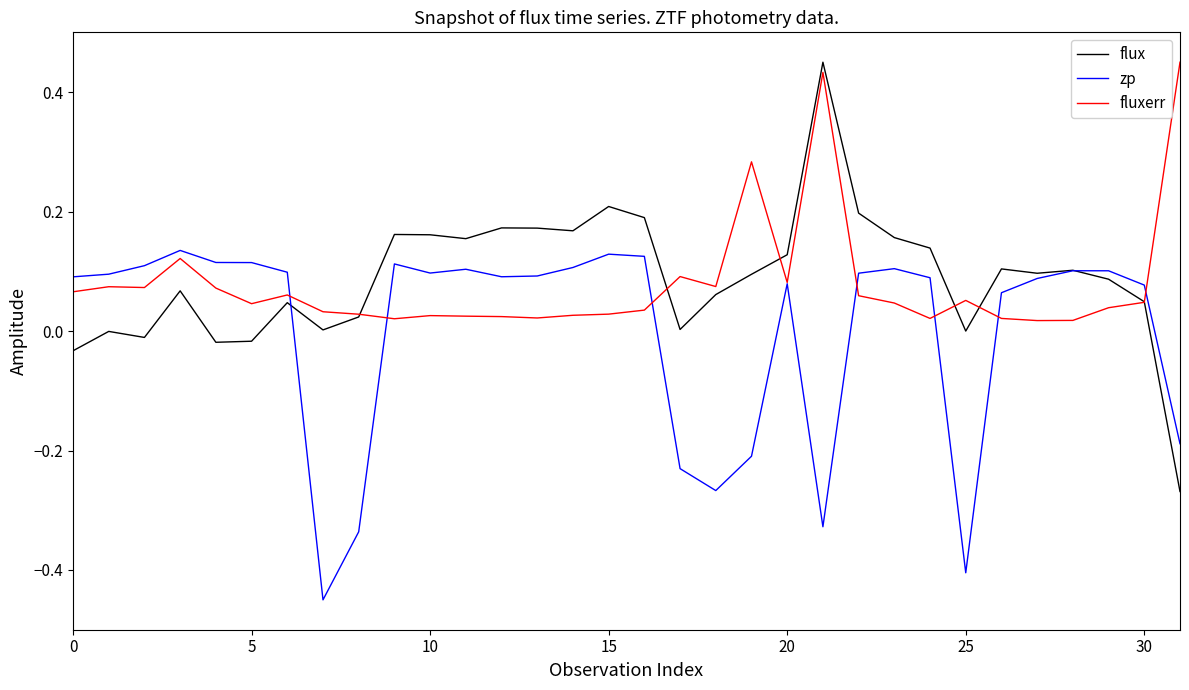

Which series has the largest range (max minus min)?

flux